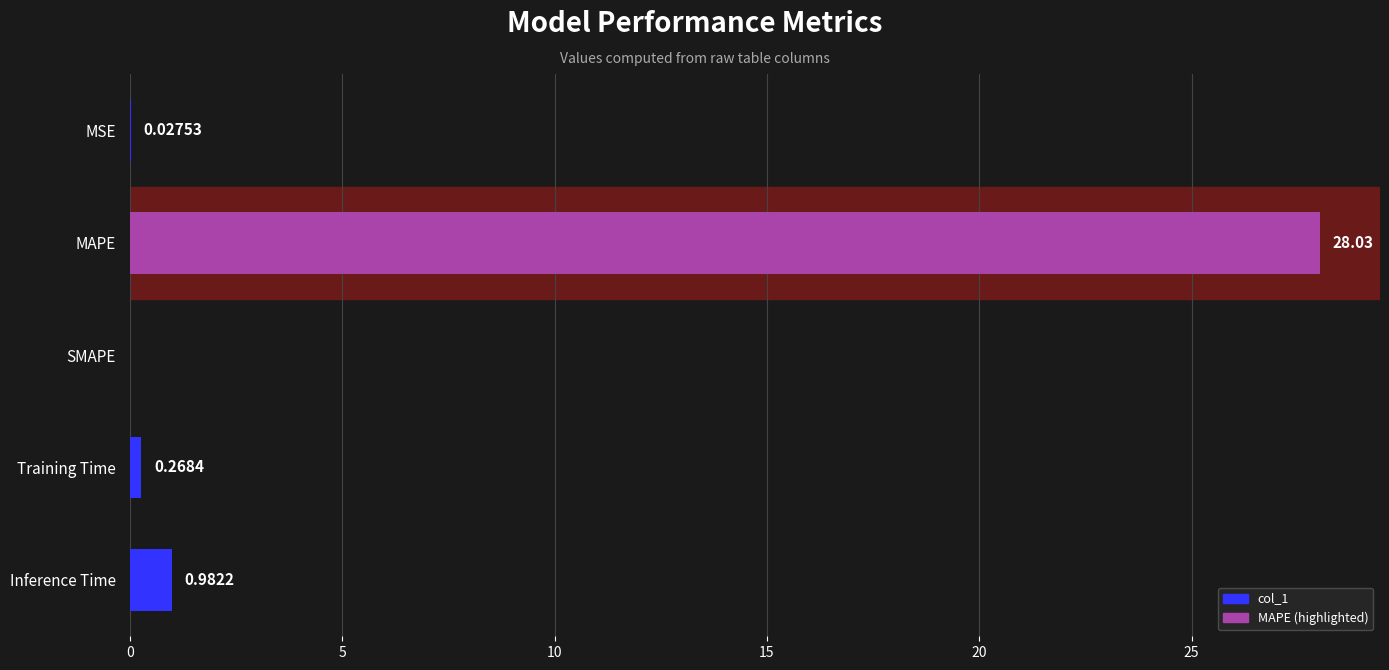

Which has a higher value, MSE or Inference Time?

Inference Time